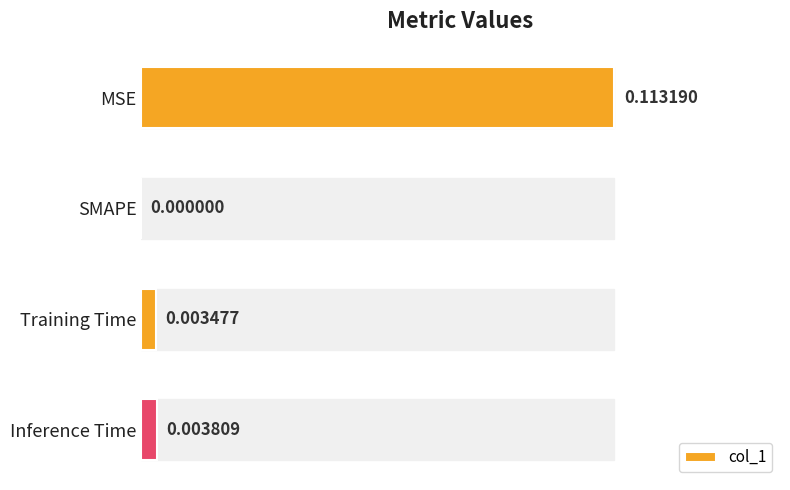

Which category has the highest value across all series?

MSE